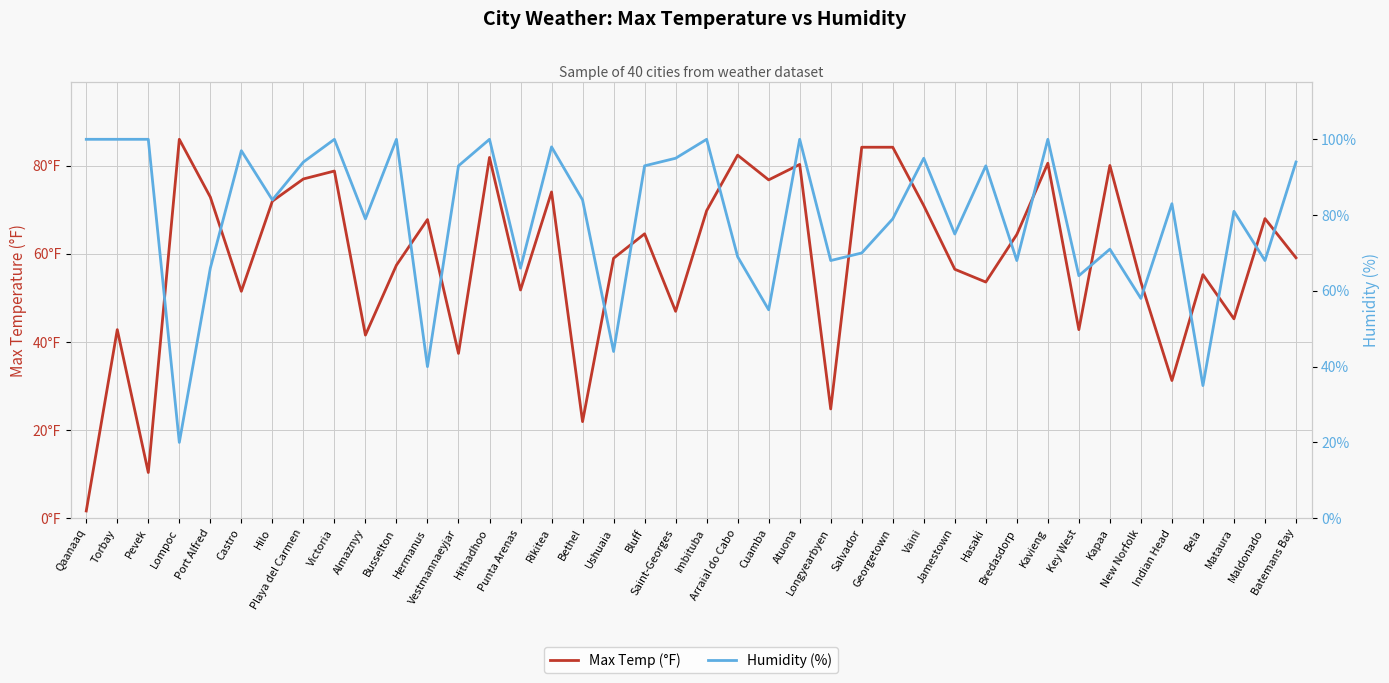

What value does the Humidity (%) series have at Atuona?

100.0